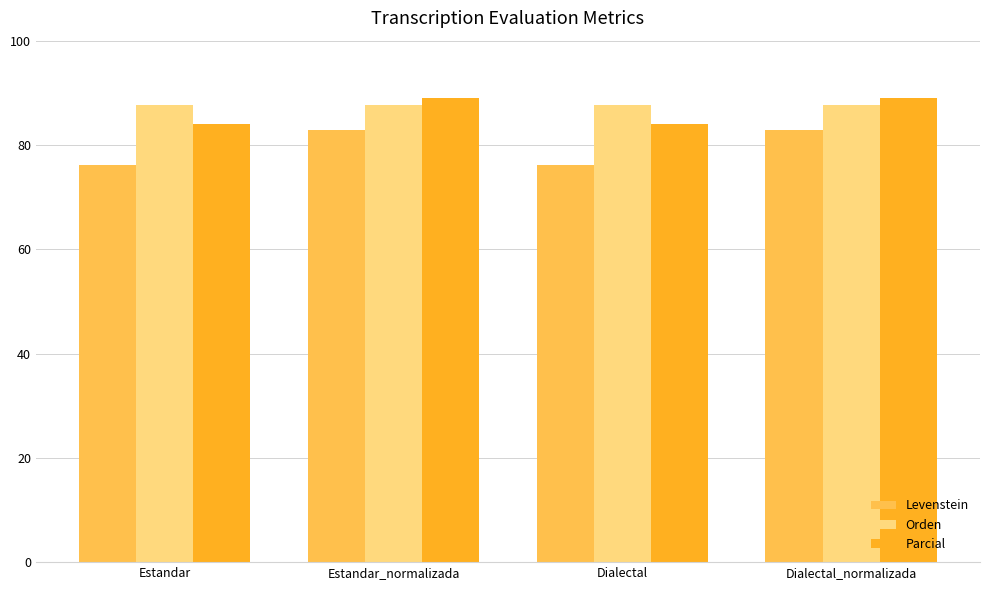

What is the approximate value of Parcial at Dialectal_normalizada?

88.9